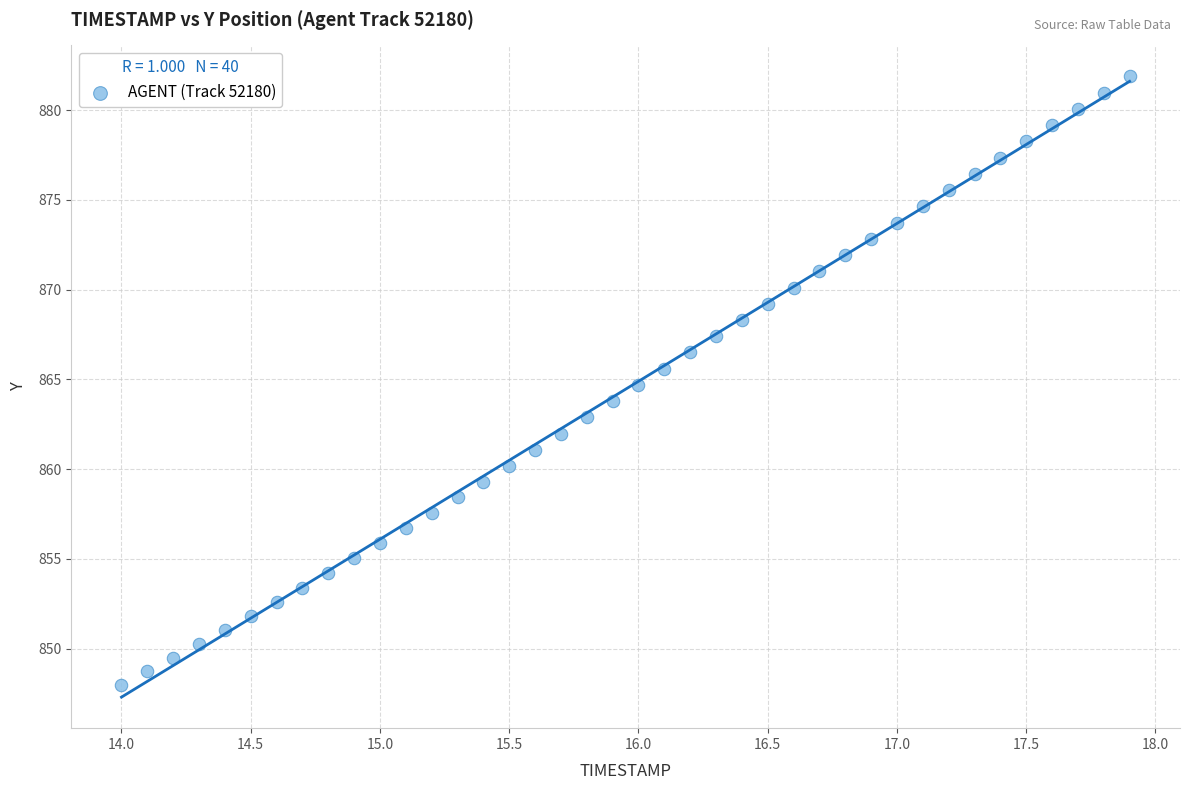

What is the range of Y values (max minus min)?

33.9